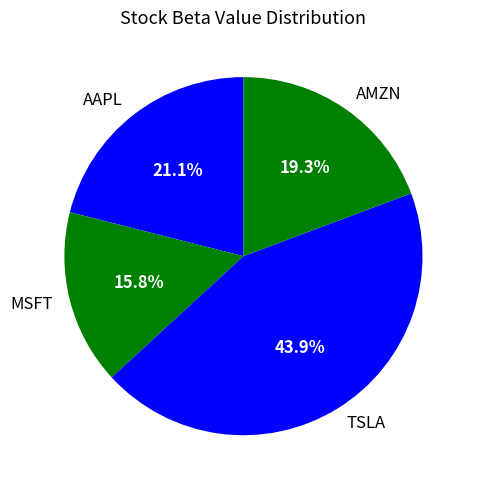

Which has a higher value, AMZN or MSFT?

AMZN